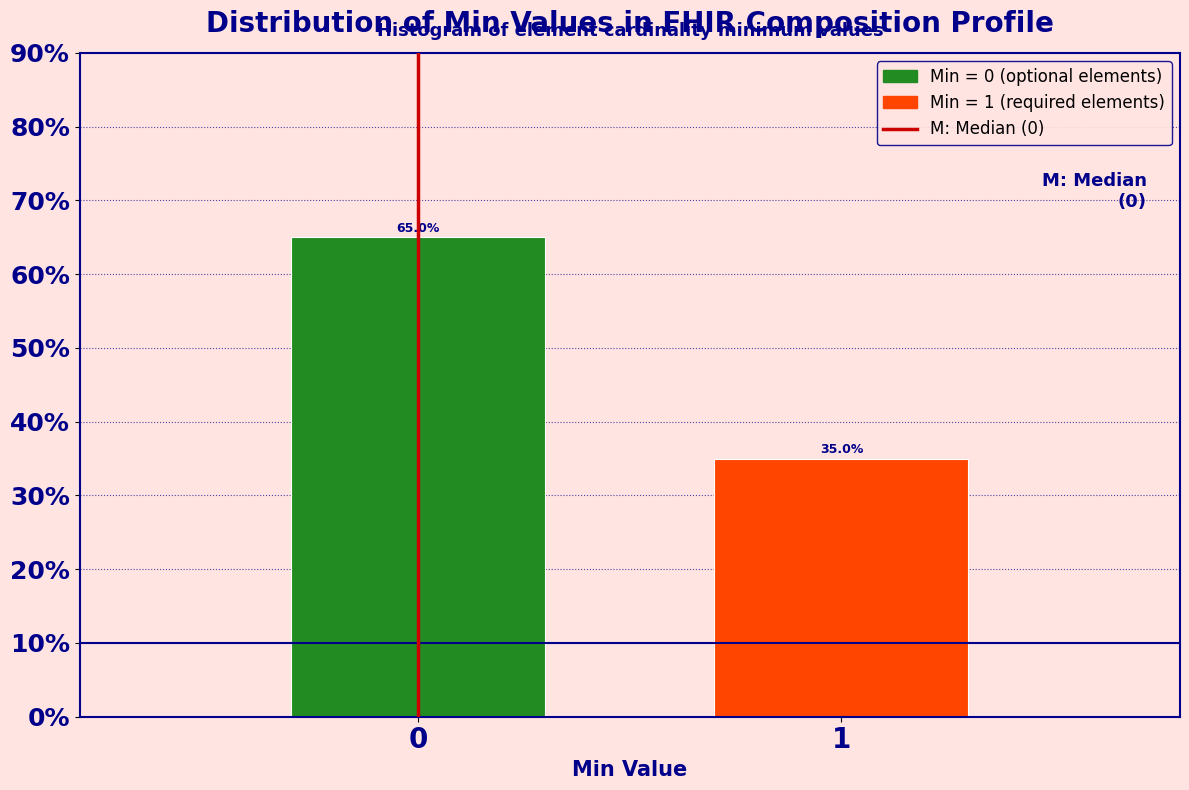

Reading left to right, list all the values displayed in this chart.

65	35